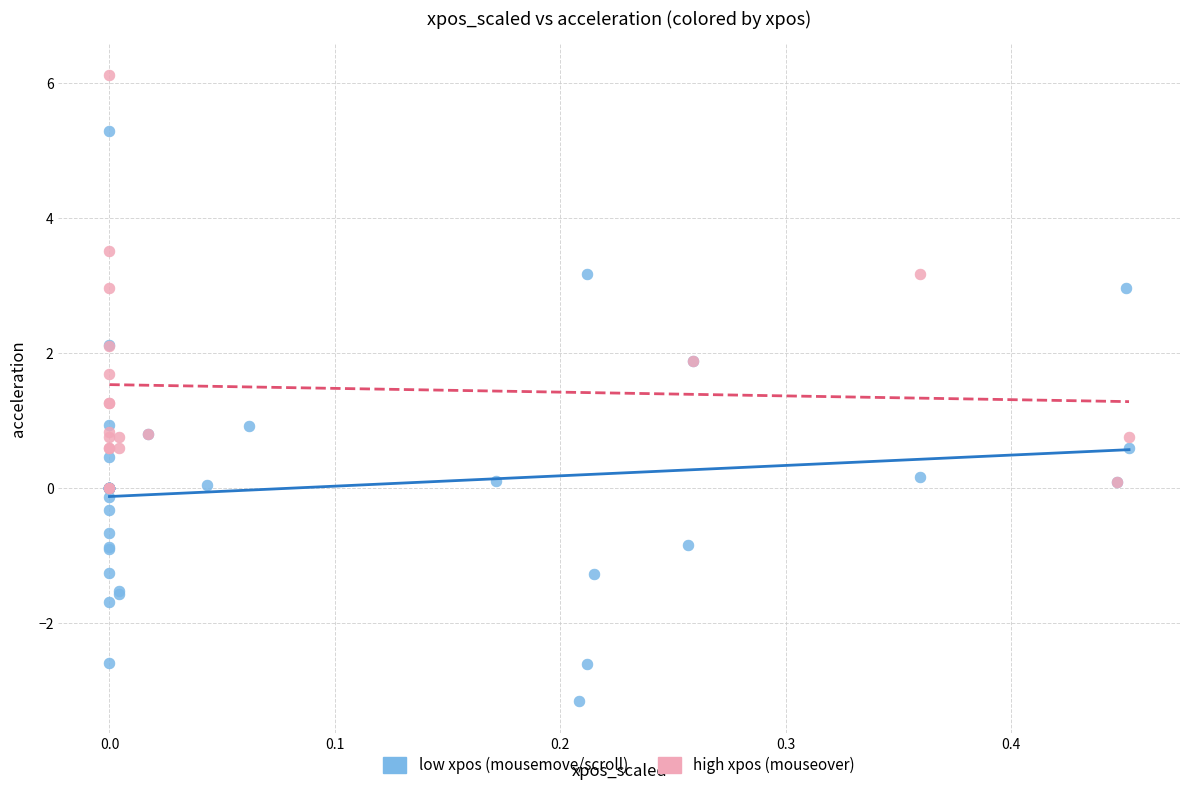

Which series reaches the maximum Y coordinate?

high xpos (mouseover)